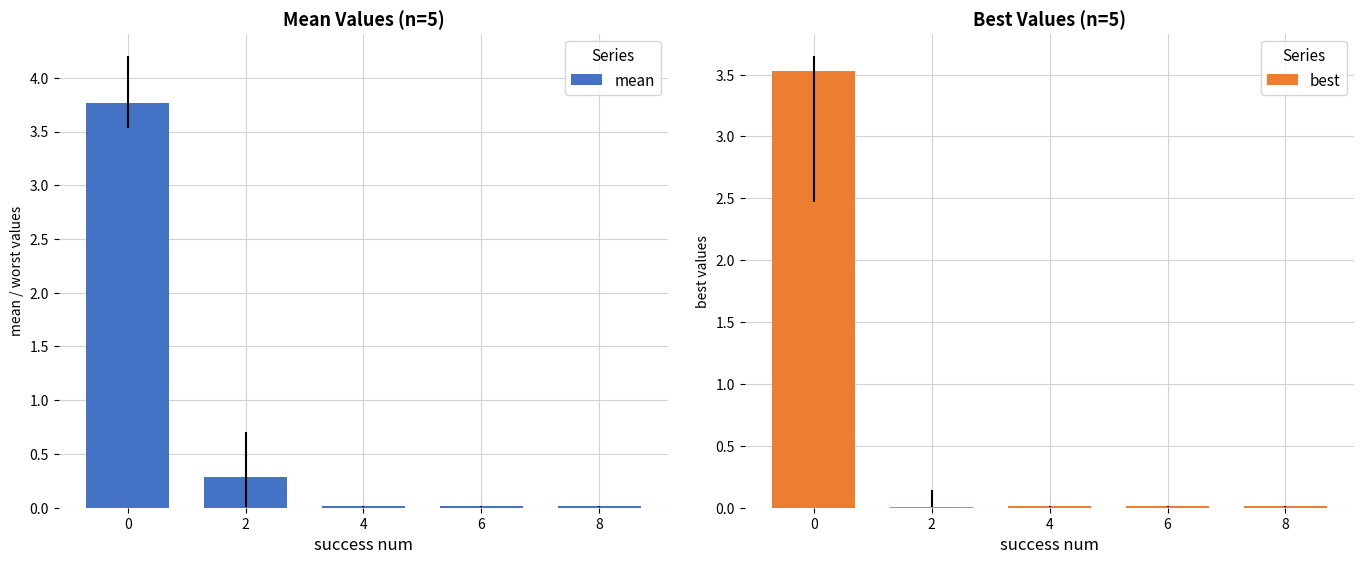

True or false: mean has a value of 0.0 at 4.

False